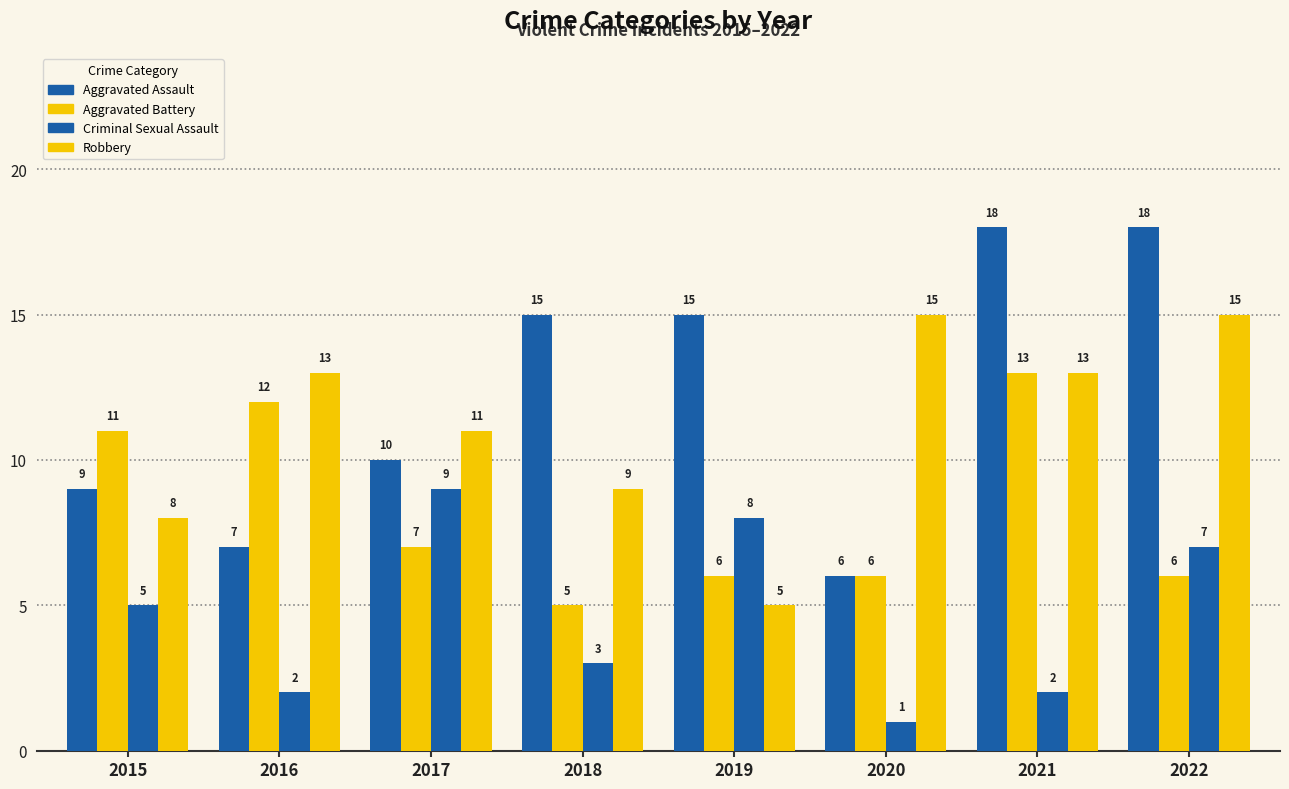

Reading left to right, transcribe all the data shown in this chart.

Aggravated Assault: 9	7	10	15	15	6	18	18
Aggravated Battery: 11	12	7	5	6	6	13	6
Criminal Sexual Assault: 5	2	9	3	8	1	2	7
Robbery: 8	13	11	9	5	15	13	15